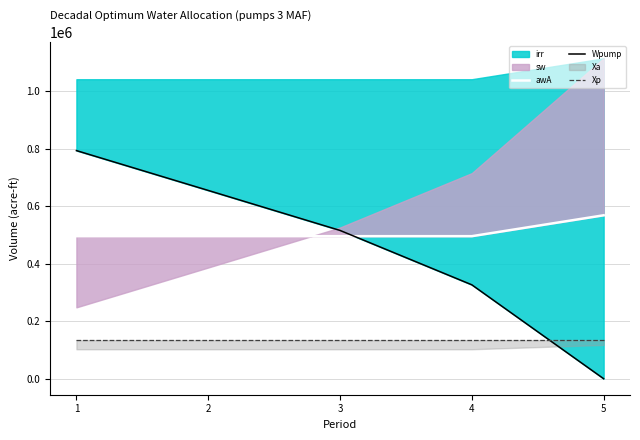

What is the value of the Xp point at the 1st from the left?

134264.0